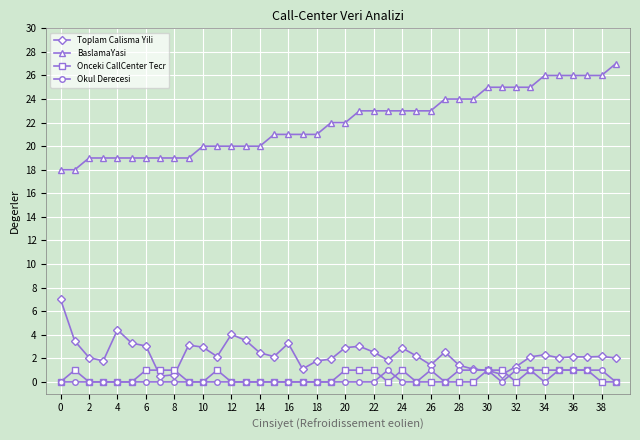

Which series has the largest range (max minus min)?

BaslamaYasi